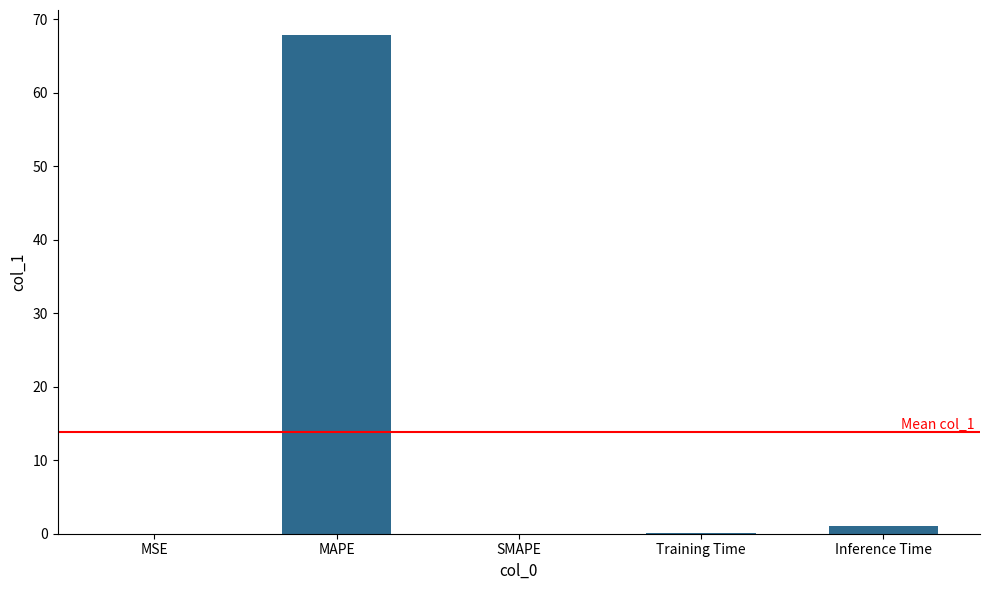

The value at SMAPE is 0.0. True or false?

True